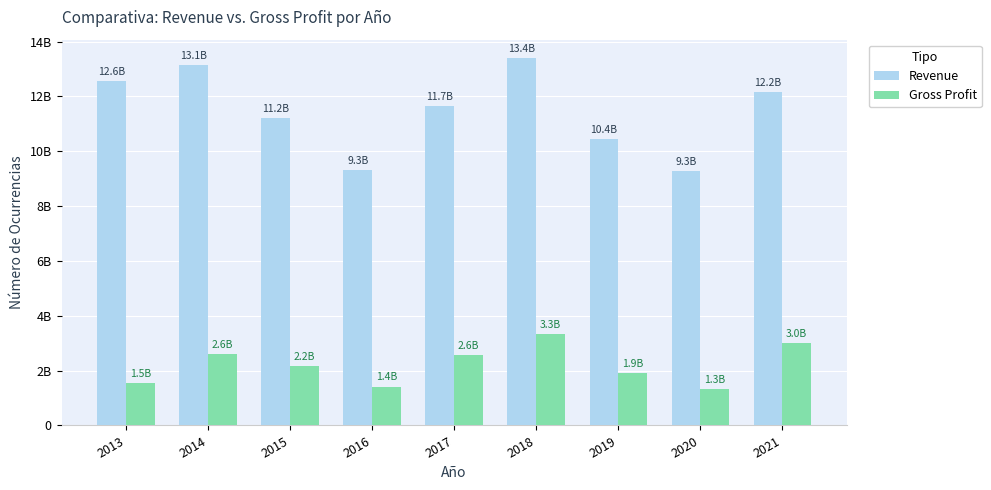

Between 2016 and 2021, which series saw the biggest shift?

Revenue